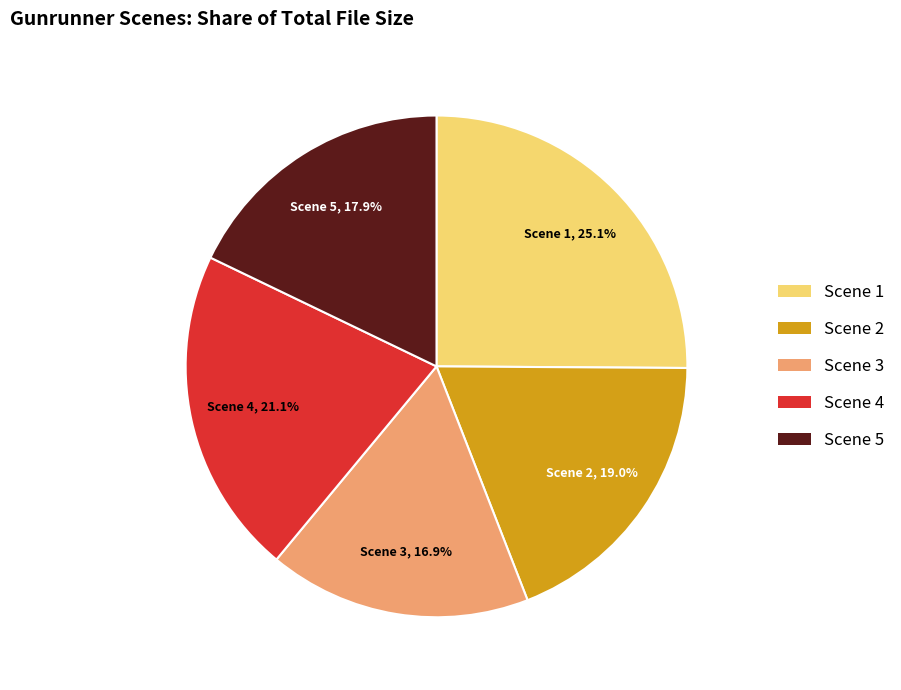

Is there a majority slice in this chart?

No